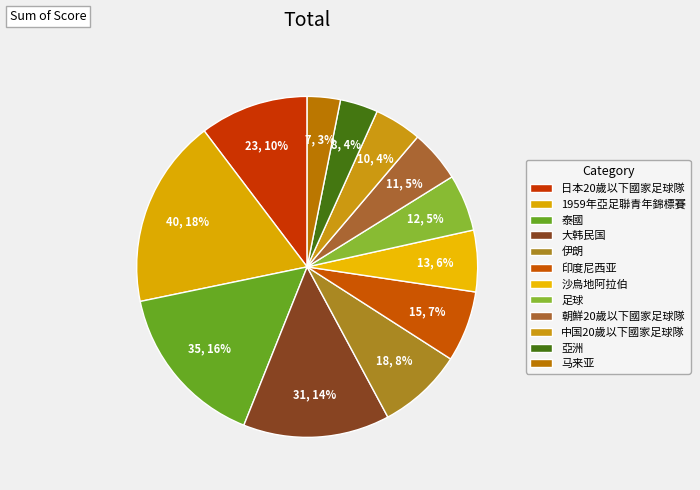

Rank the categories by value from highest to lowest.

1959年亞足聯青年錦標賽, 泰國, 大韩民国, 日本20歲以下國家足球隊, 伊朗, 印度尼西亚, 沙烏地阿拉伯, 足球, 朝鮮20歲以下國家足球隊, 中国20歲以下國家足球隊, 亞洲, 马来亚